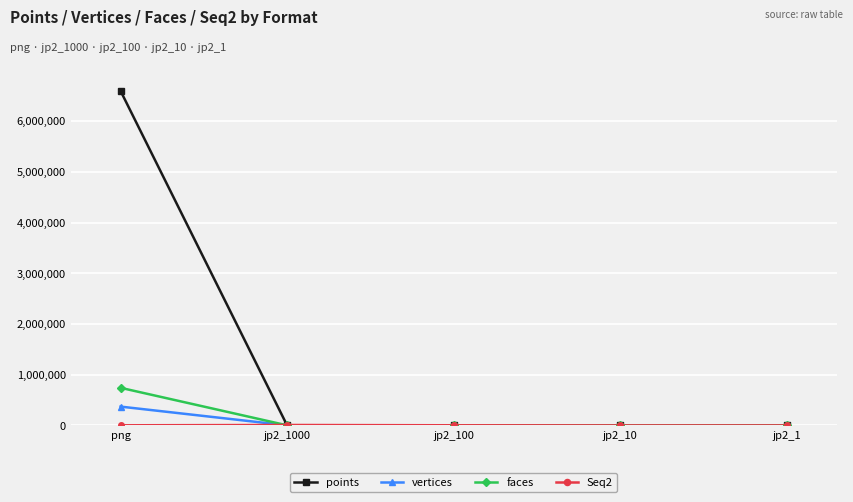

The value of faces at jp2_1 is -423327. True or false?

False